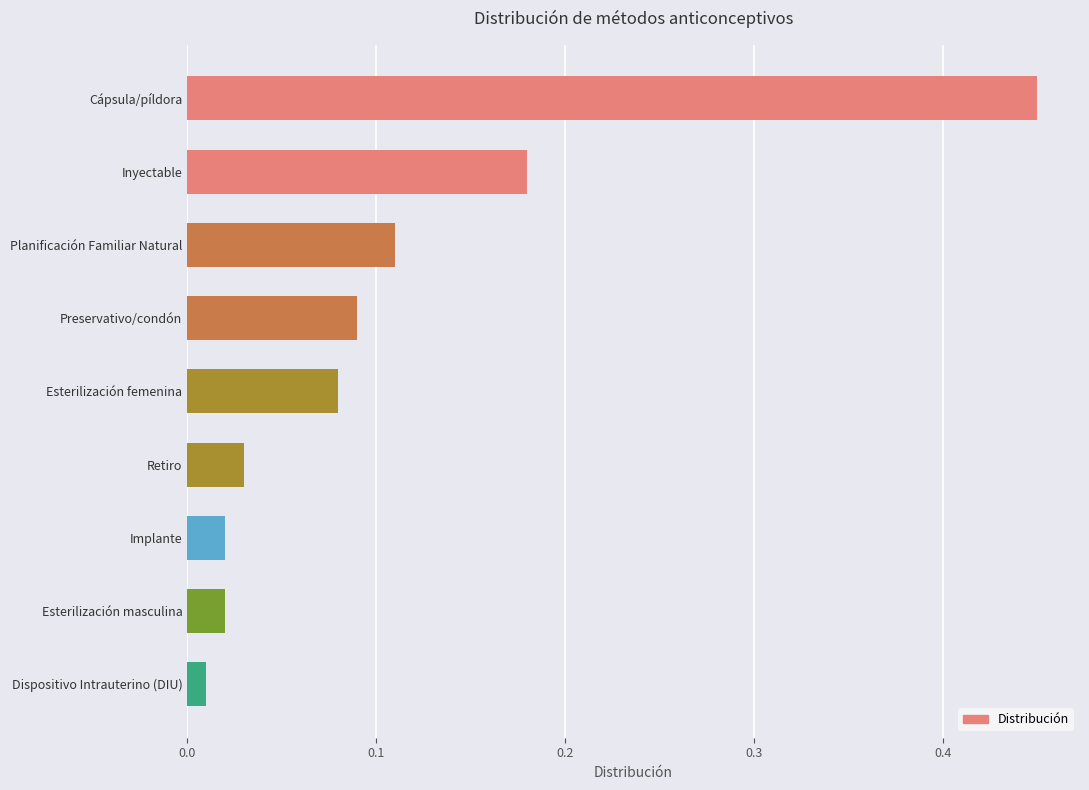

How many bars are there in total?

9